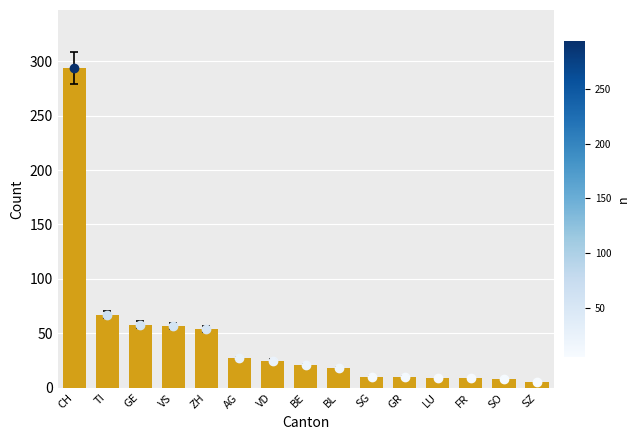

What is the label of the 7th bar from the right?

BL